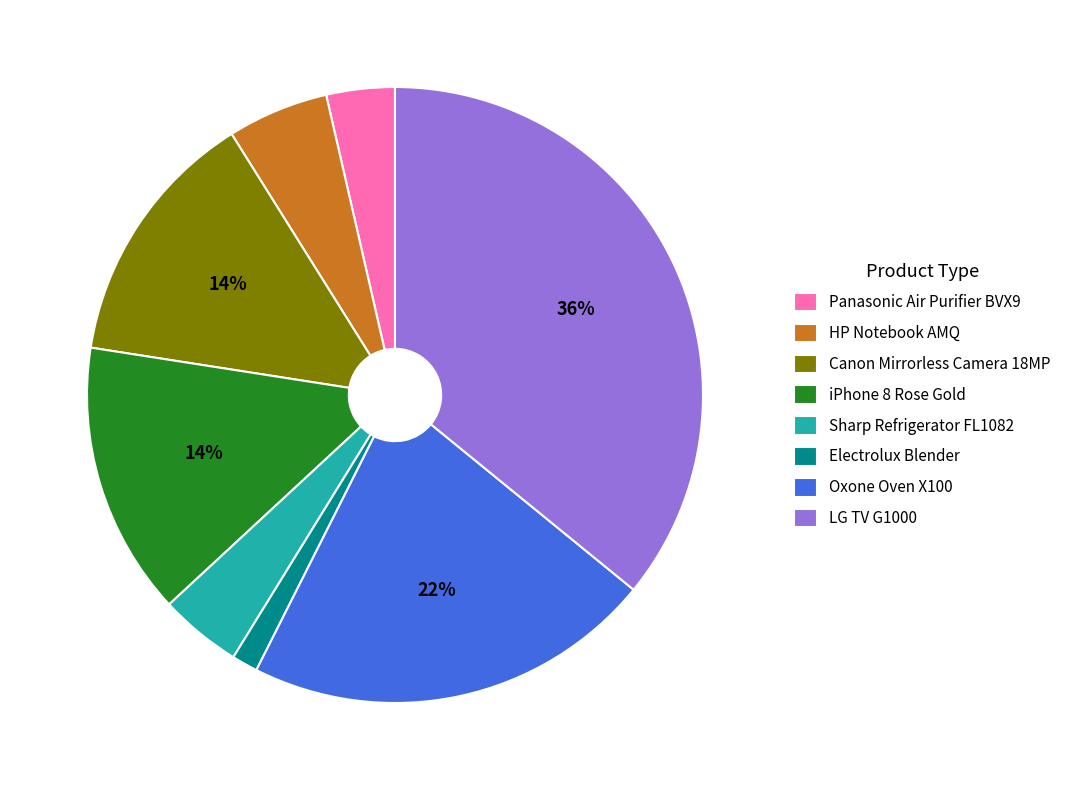

To the nearest percent, what is the difference between the largest and smallest slice percentages?

35%